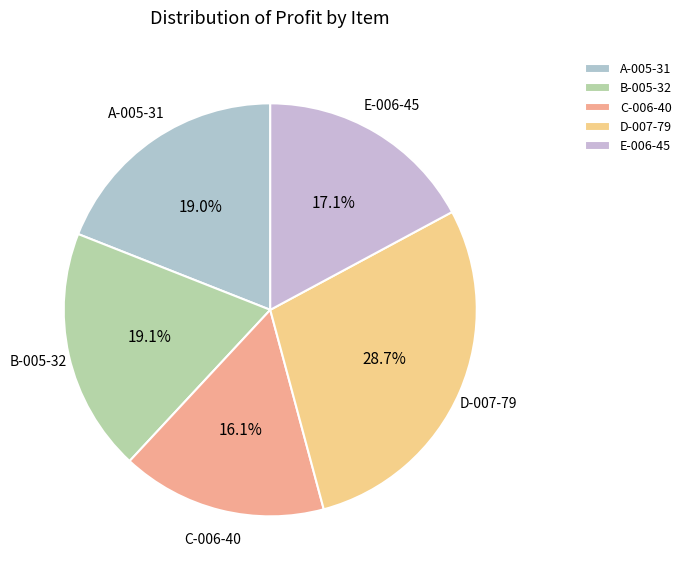

Count the number of slices in the pie.

5